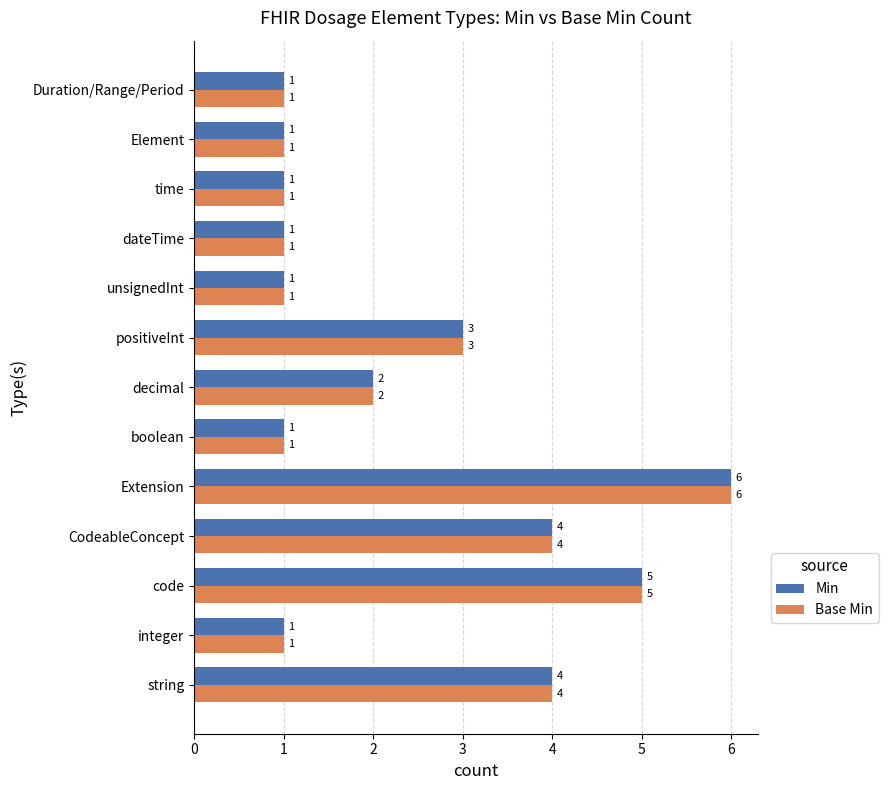

What is the total value across all series at string?

8